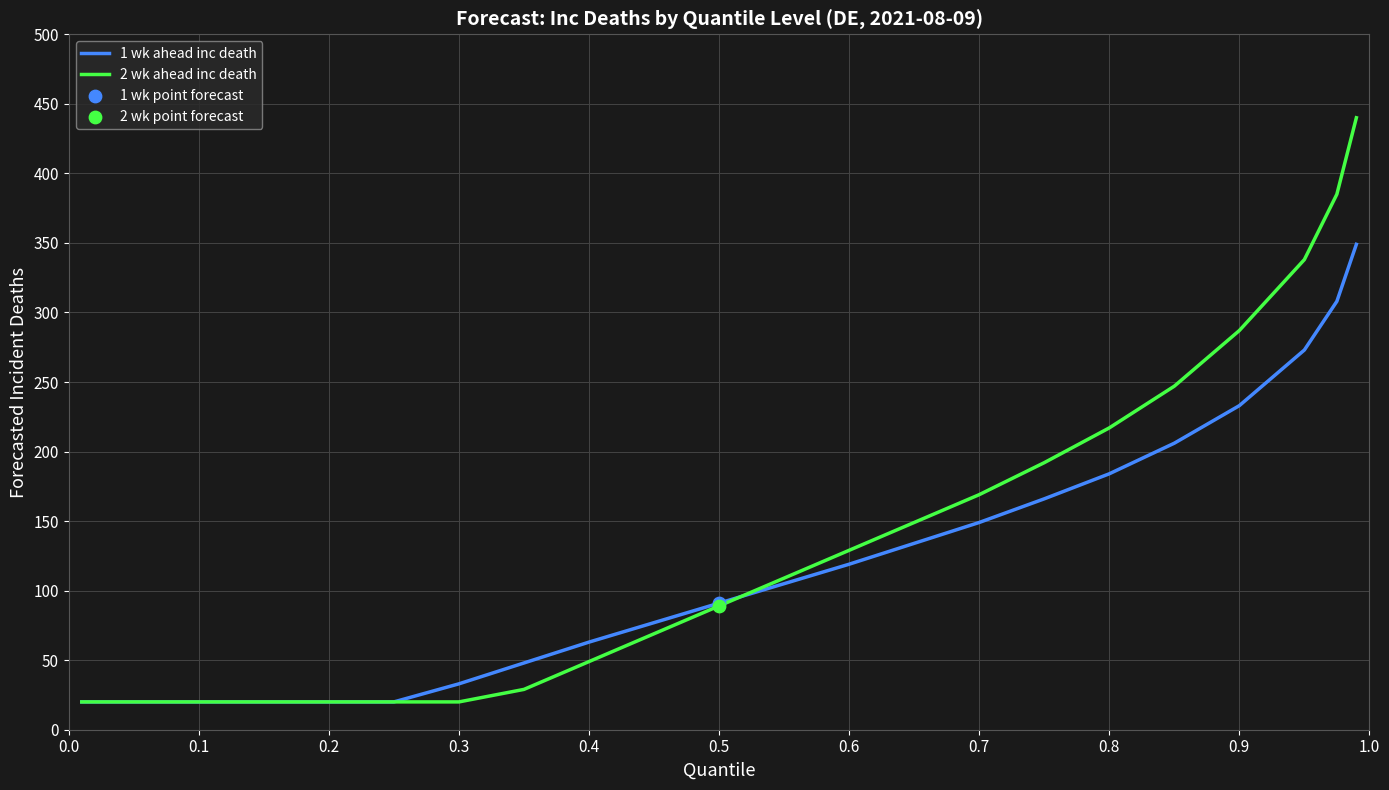

What is the smallest value displayed?

20